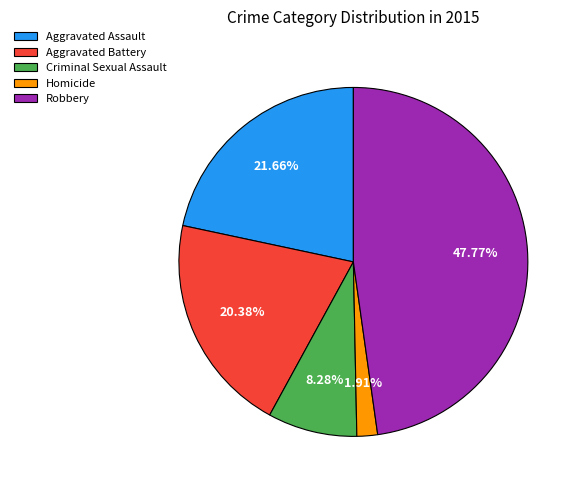

Which has a higher value, Robbery or Aggravated Battery?

Robbery